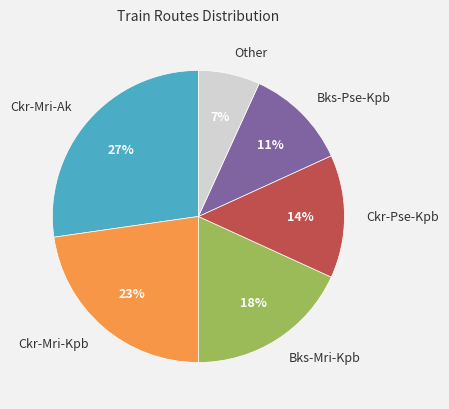

What percentage is the Ckr-Mri-Kpb slice, to the nearest percent?

23%